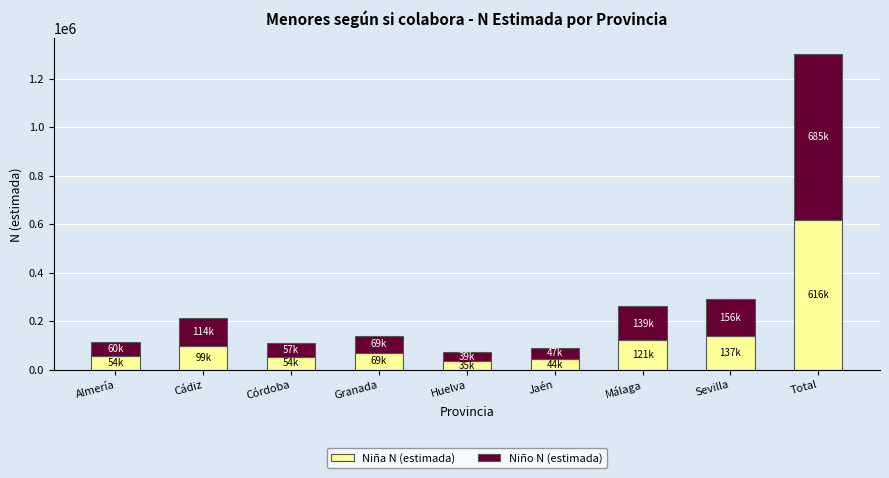

What is the total value across all series at Cádiz?

213865